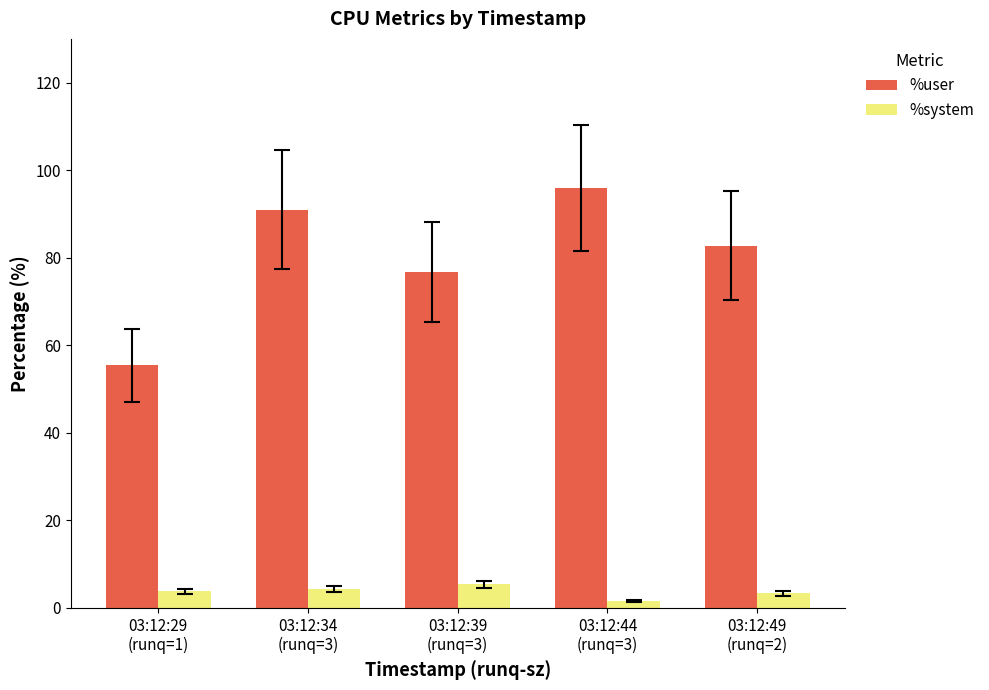

Count the number of data series in this chart.

2